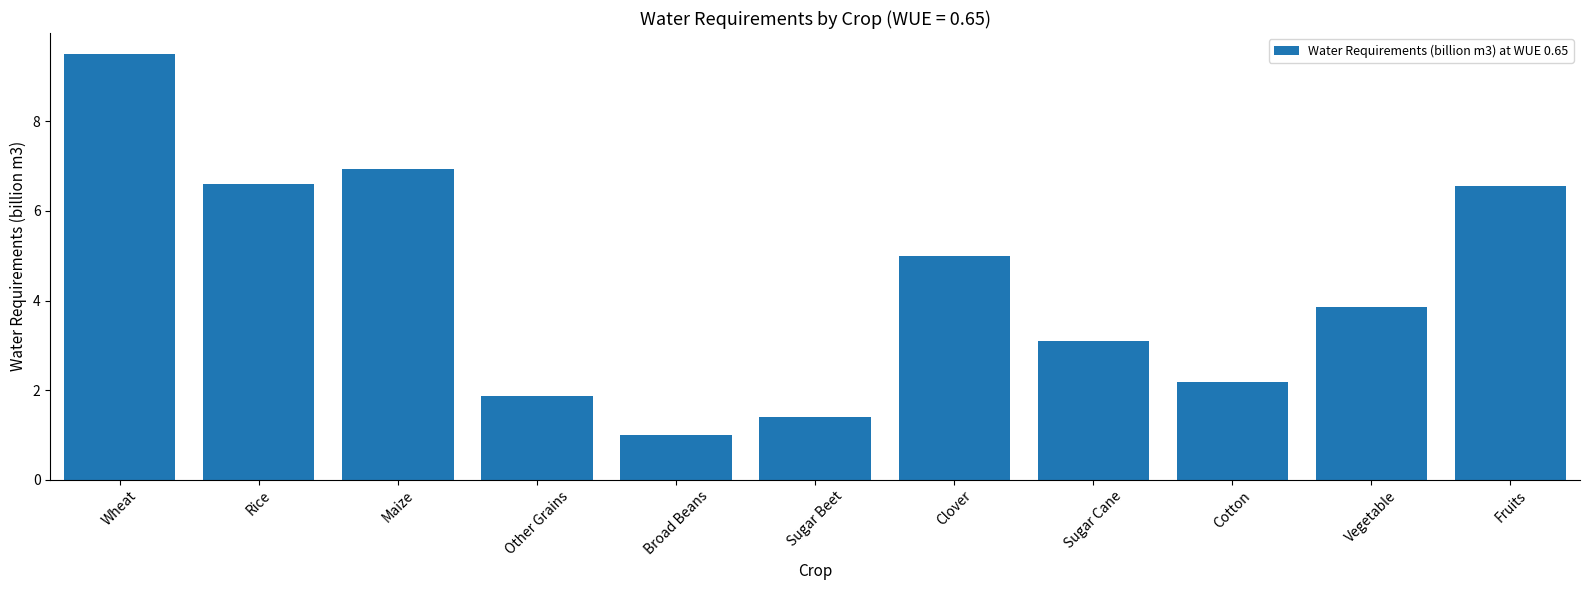

Which has a higher value, Sugar Beet or Vegetable?

Vegetable